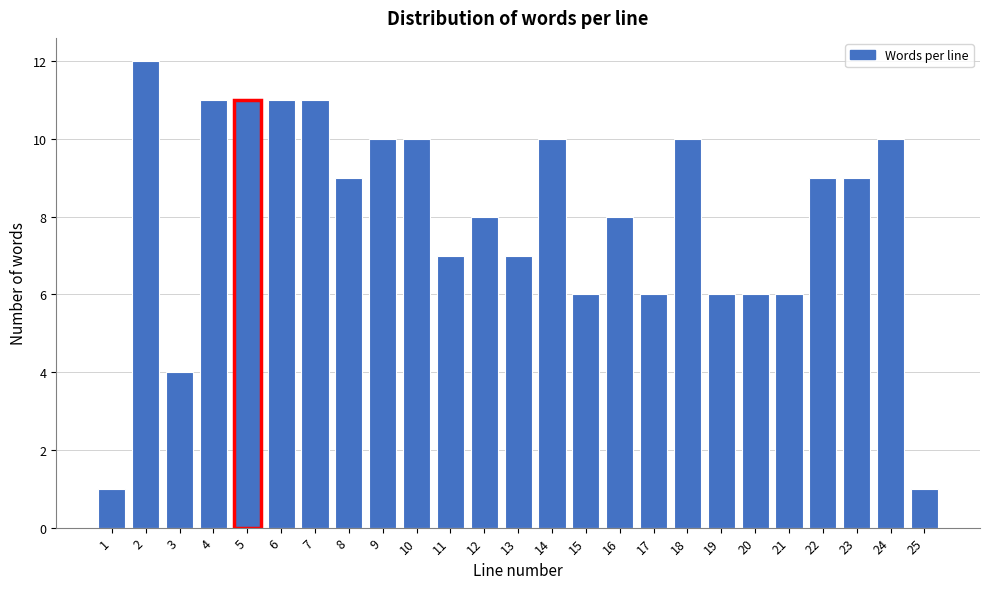

Reading left to right, extract all data points from this chart.

1	12	4	11	11	11	11	9	10	10	7	8	7	10	6	8	6	10	6	6	6	9	9	10	1